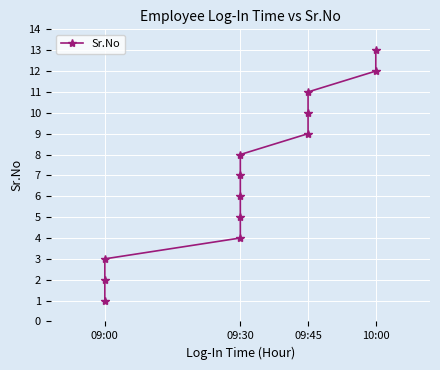

The value at 09:30 is 6. True or false?

True